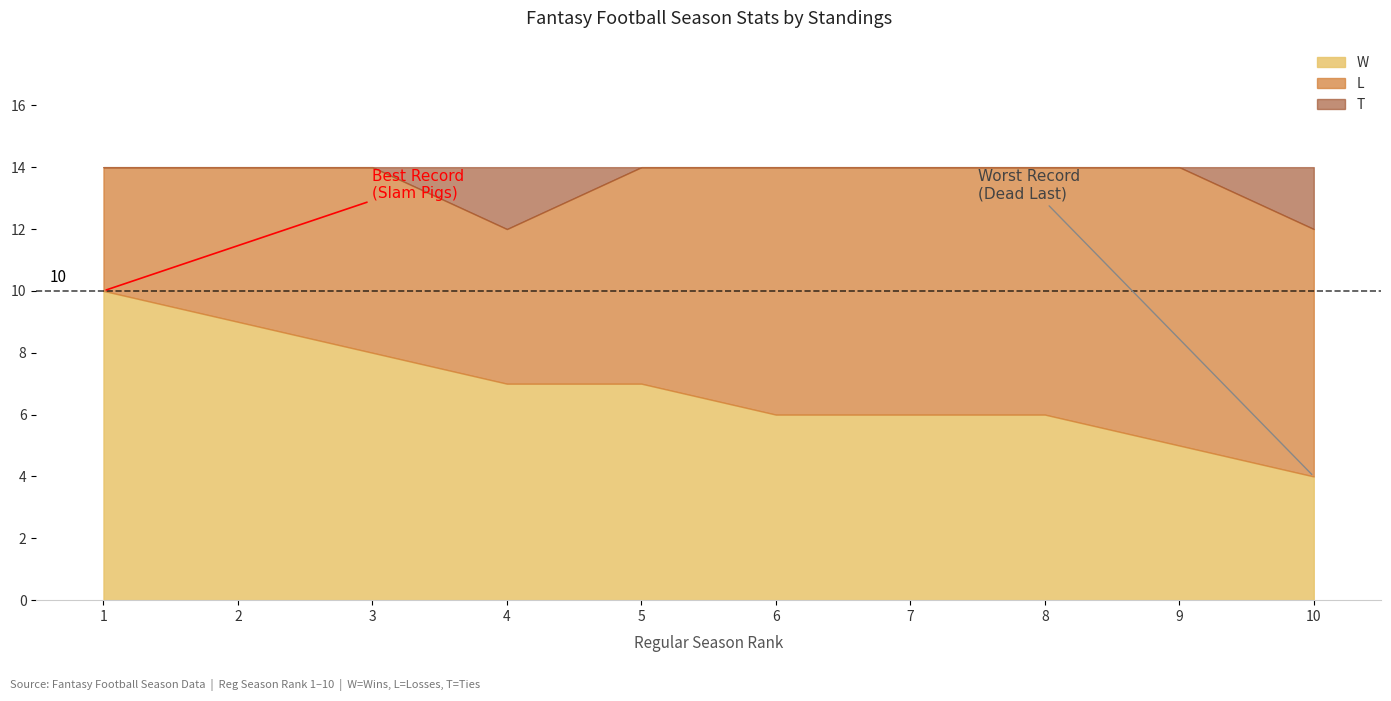

What is the spread (max minus min) of values at 9?

9